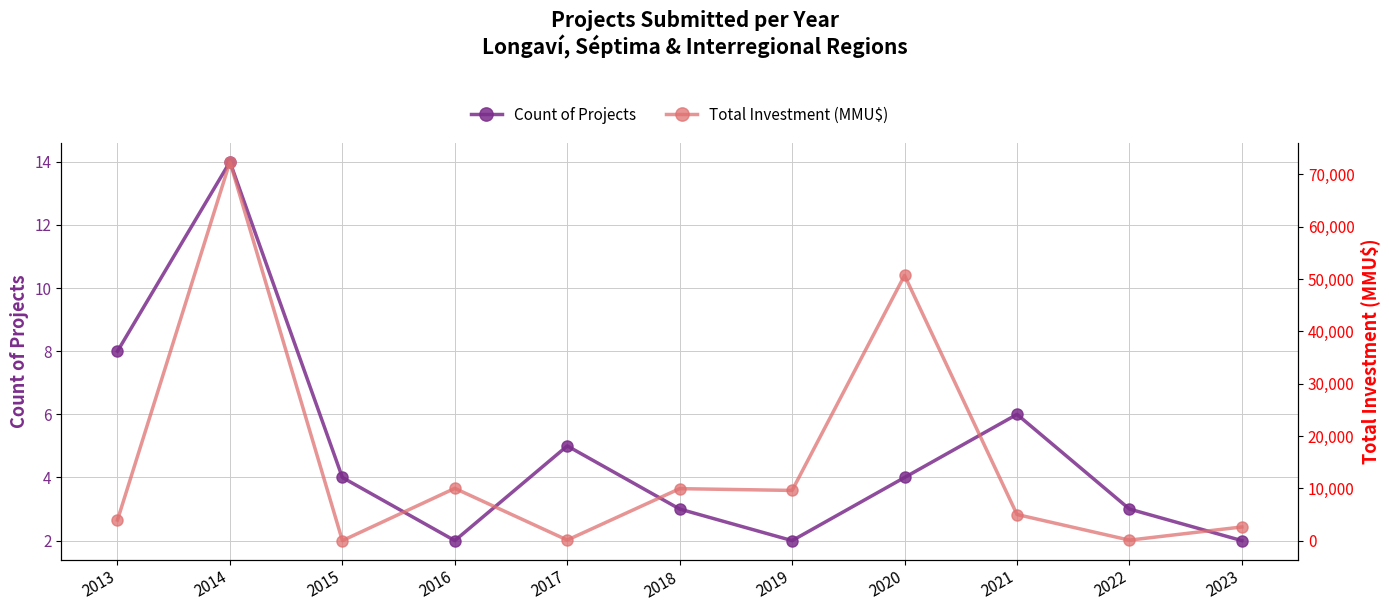

The Count of Projects series shows 2 at 2020. True or false?

False